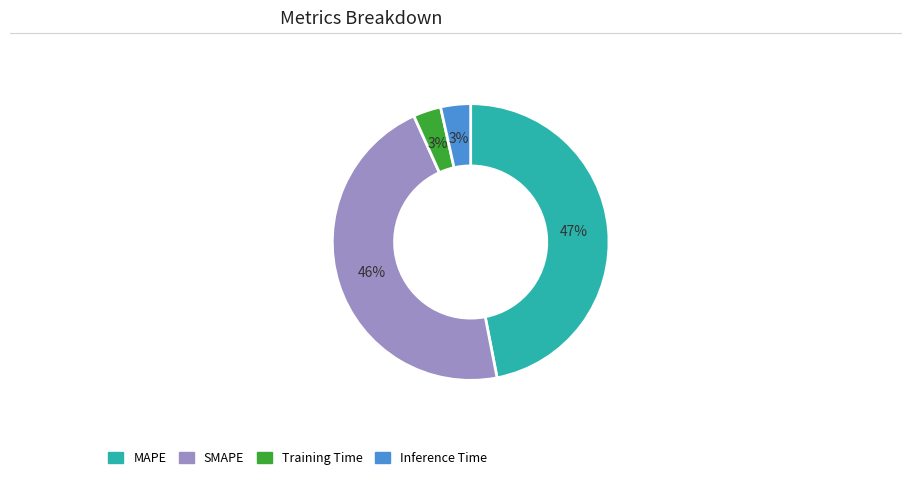

Is the sum of MAPE and SMAPE greater than half?

Yes